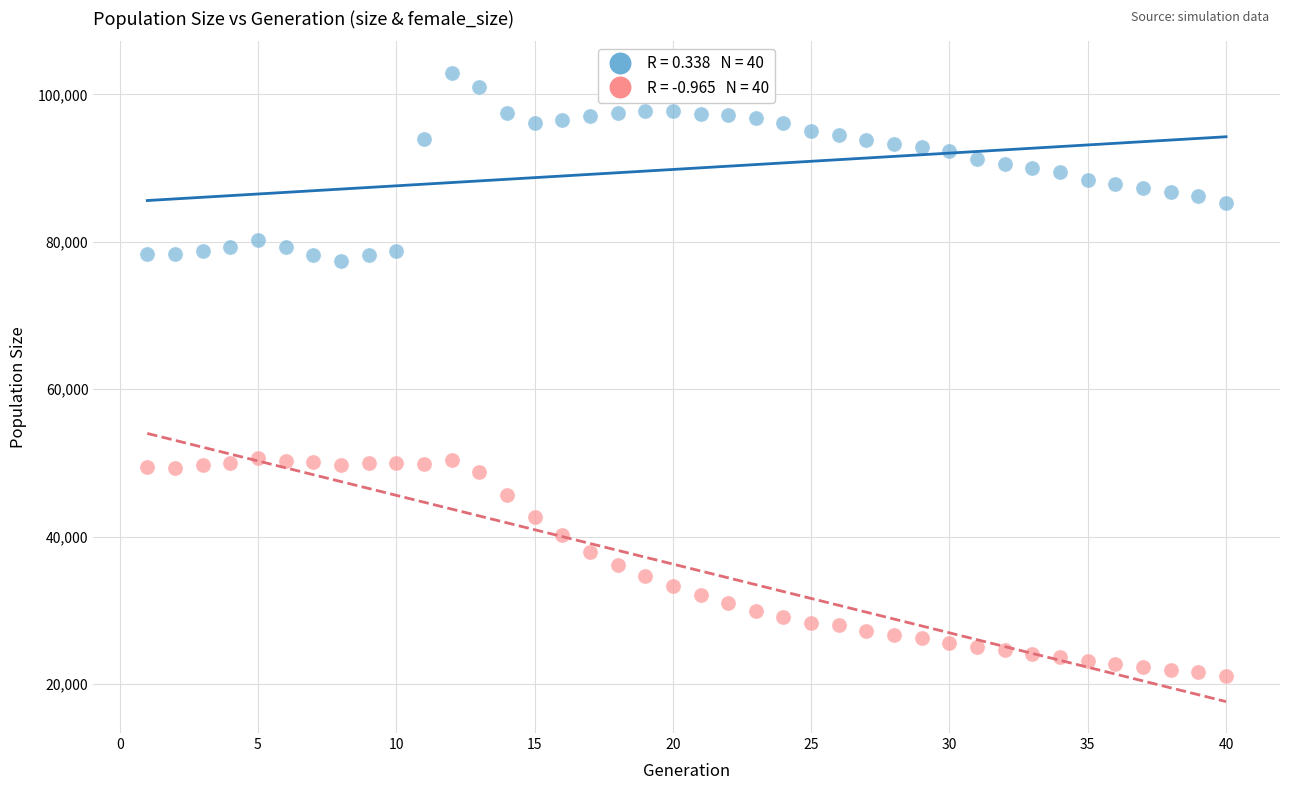

Across all data points, what is the range of X values (max minus min)?

39